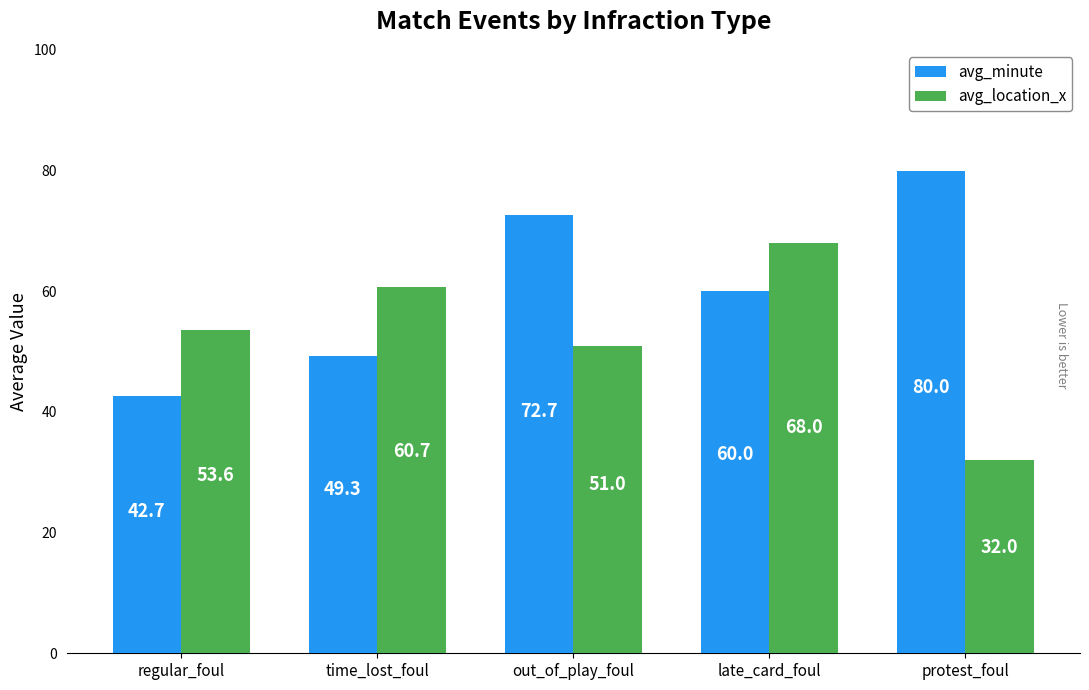

What is the approximate value of avg_location_x at regular_foul?

53.6